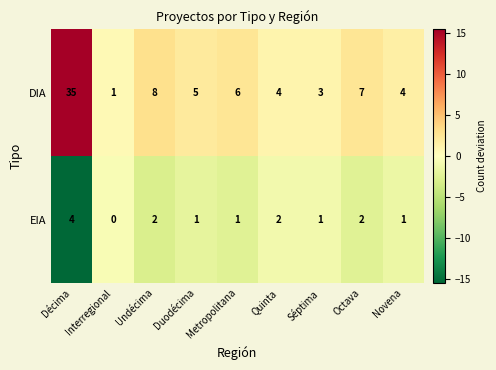

The value of EIA at Séptima is 1. True or false?

True